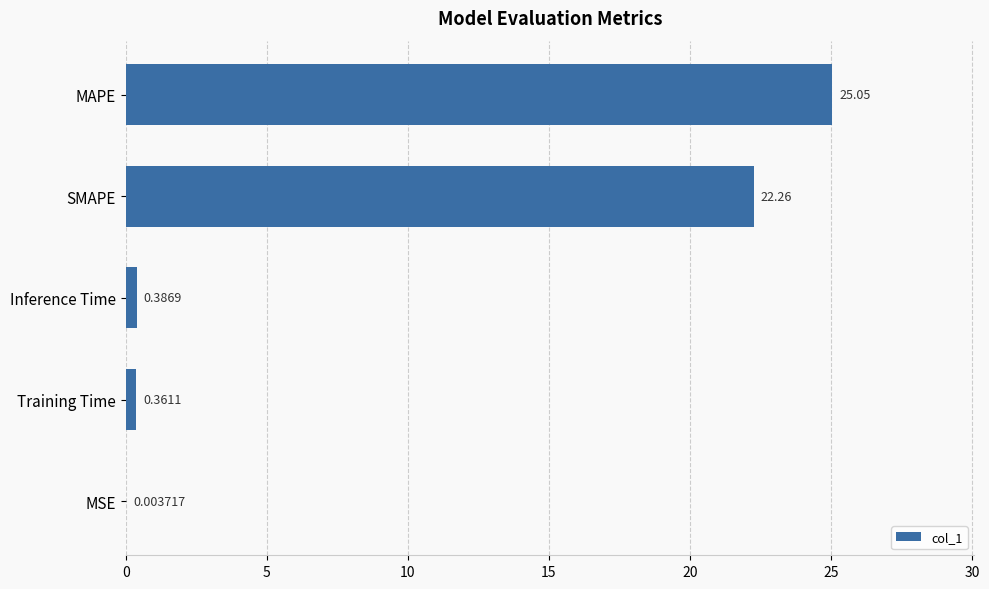

Which category has the highest value across all series?

MAPE